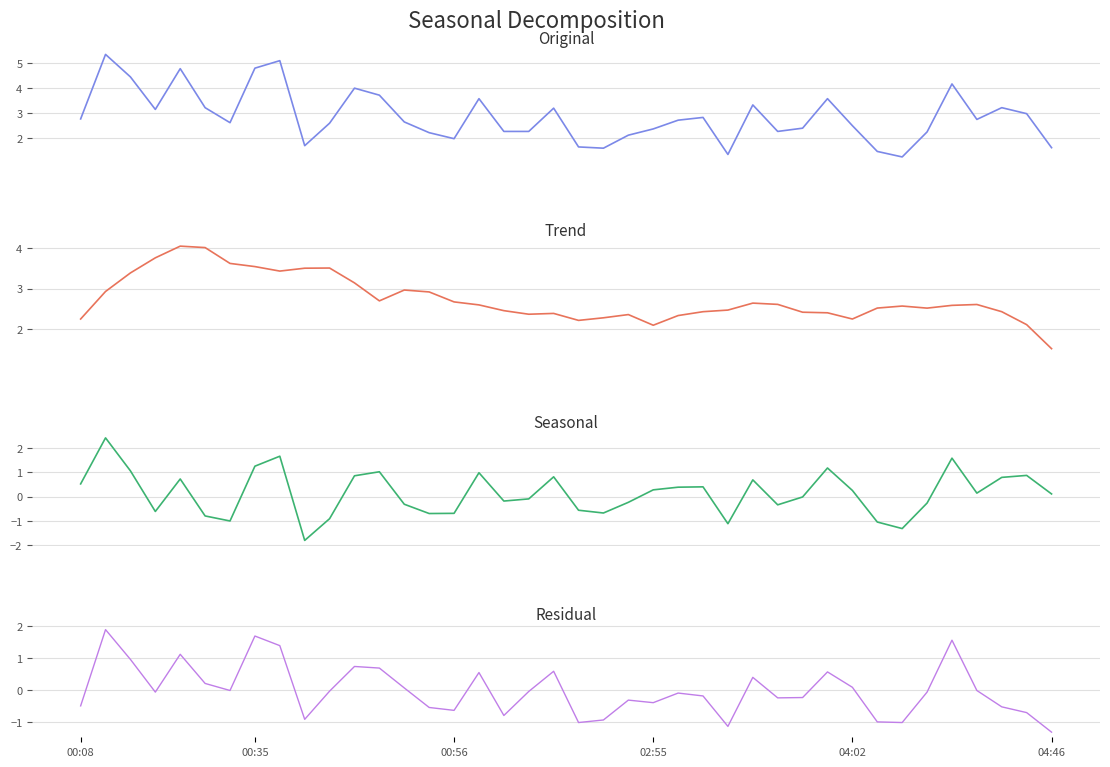

What is the maximum value shown in the chart?

5.3